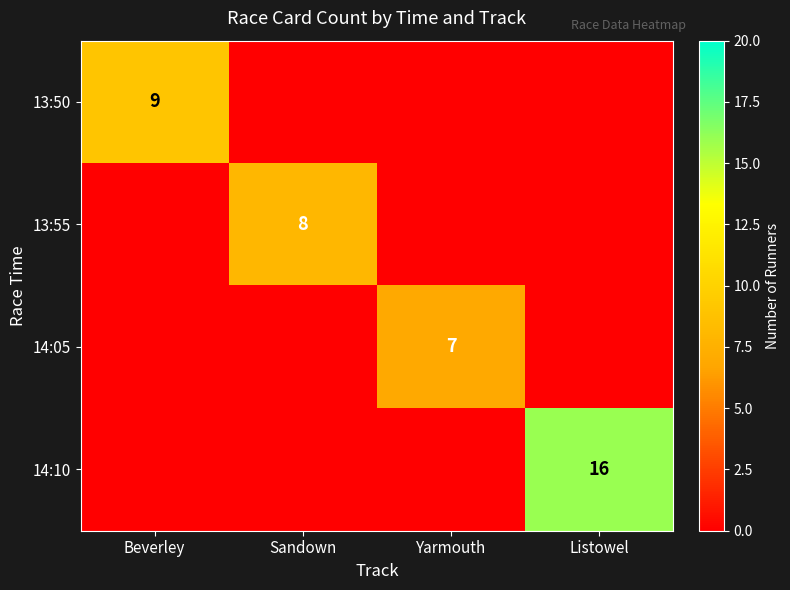

Is it true that 13:50 equals 13 at Beverley?

False